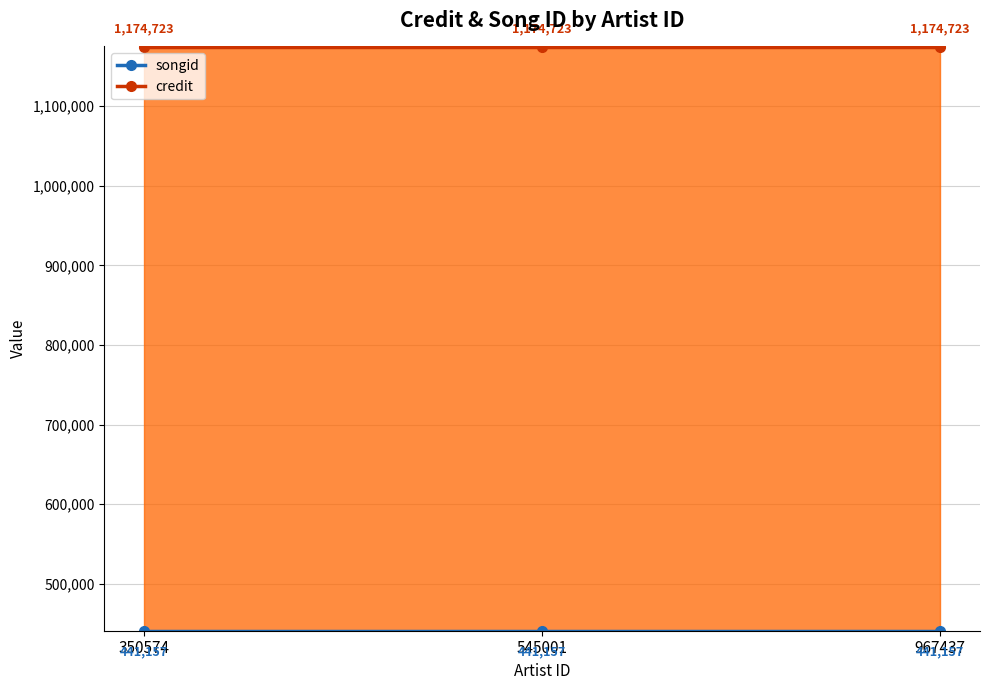

What is the sum of the songid values at 350574 and 967437?

882314